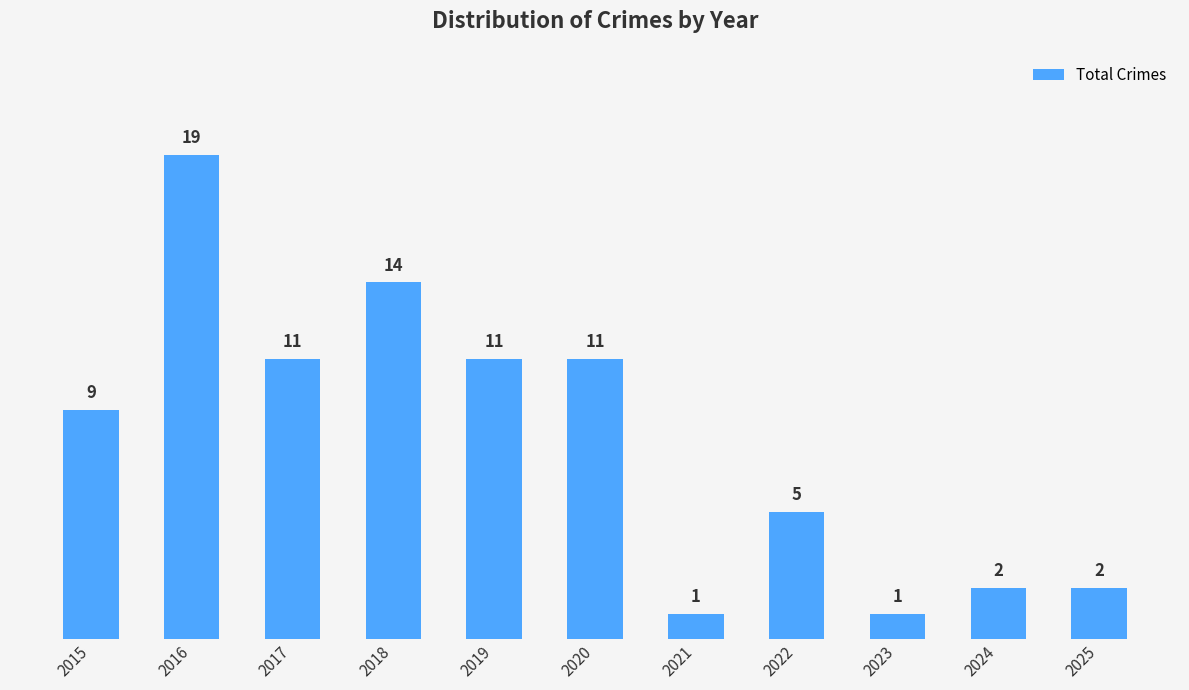

What is the value of the 8th bar from the left?

5